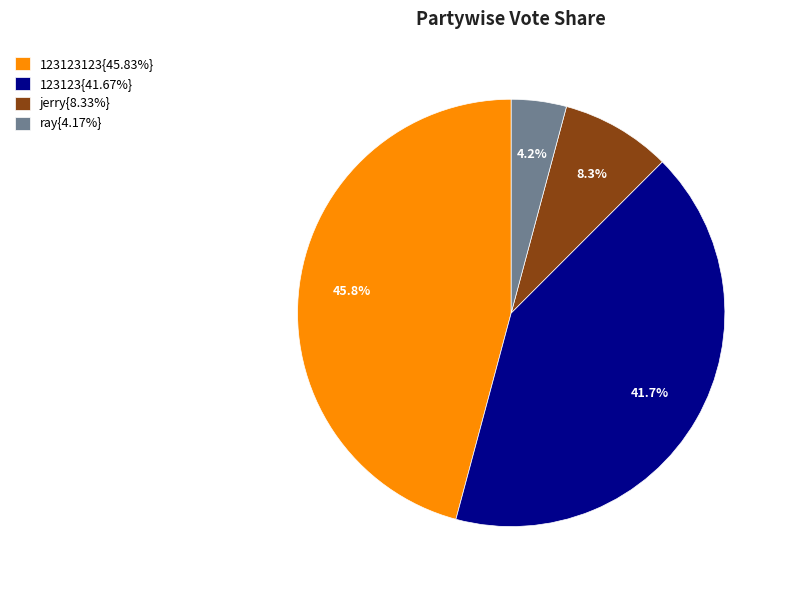

Does 123123123{45.83%} account for over 50% of the chart?

No